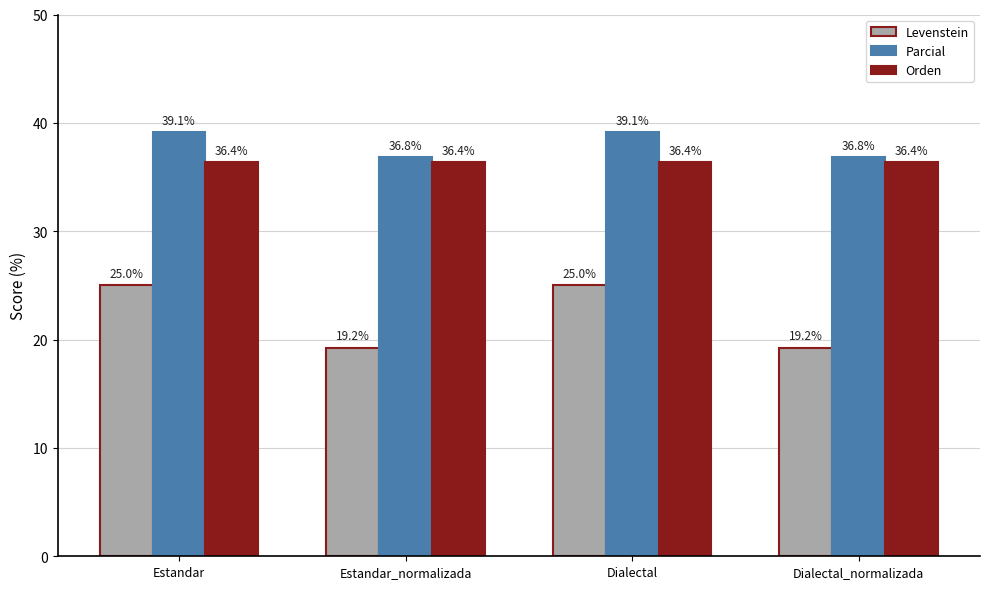

What is the sum of all Orden values?

145.5